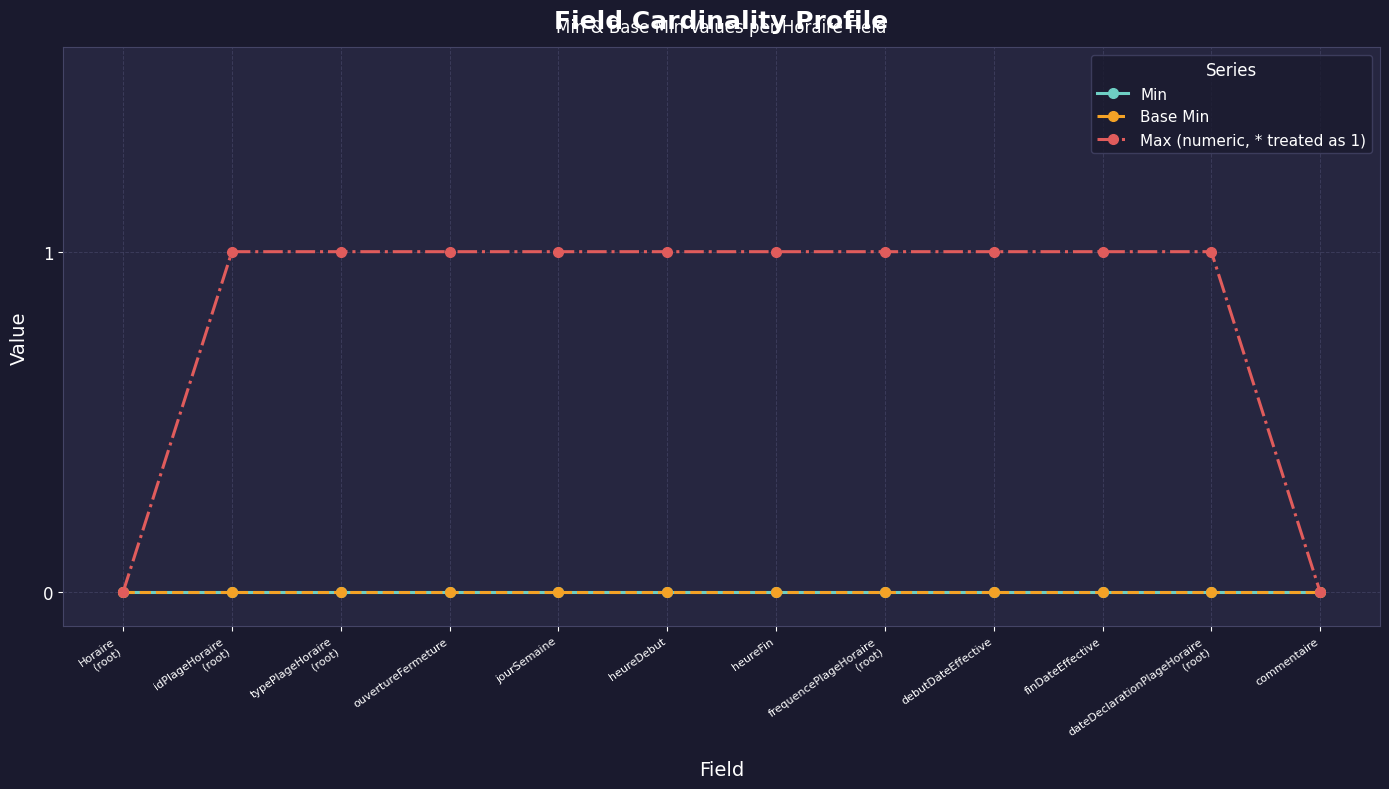

Reading left to right, what are all the values shown in this chart?

Min: 0	0	0	0	0	0	0	0	0	0	0	0
Base Min: 0	0	0	0	0	0	0	0	0	0	0	0
Max (numeric, * treated as 1): 0	1	1	1	1	1	1	1	1	1	1	0